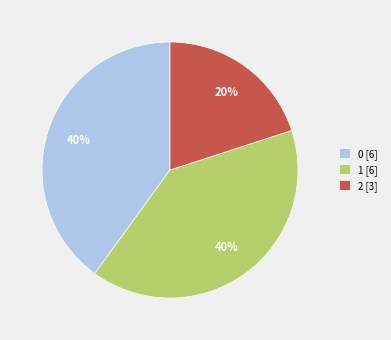

Is it true that 1 is 40% of the pie?

True